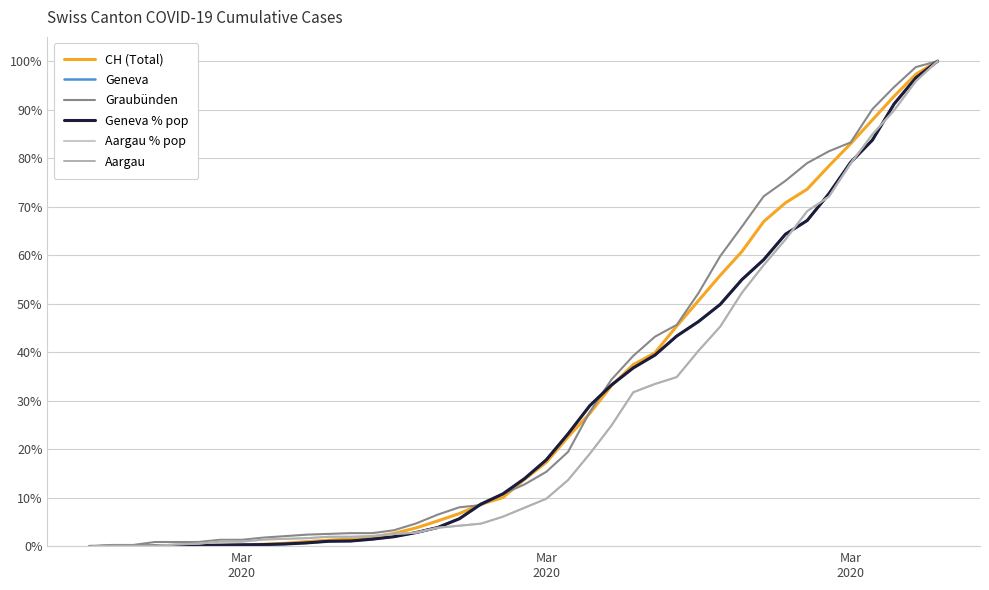

Is this an area chart (filled region under the line)?

No